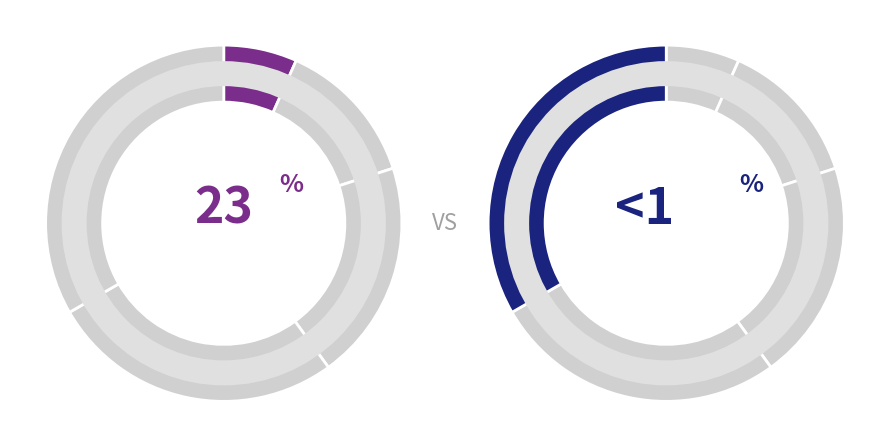

To the nearest percent, what percentage of the pie is Horizontal?

33%